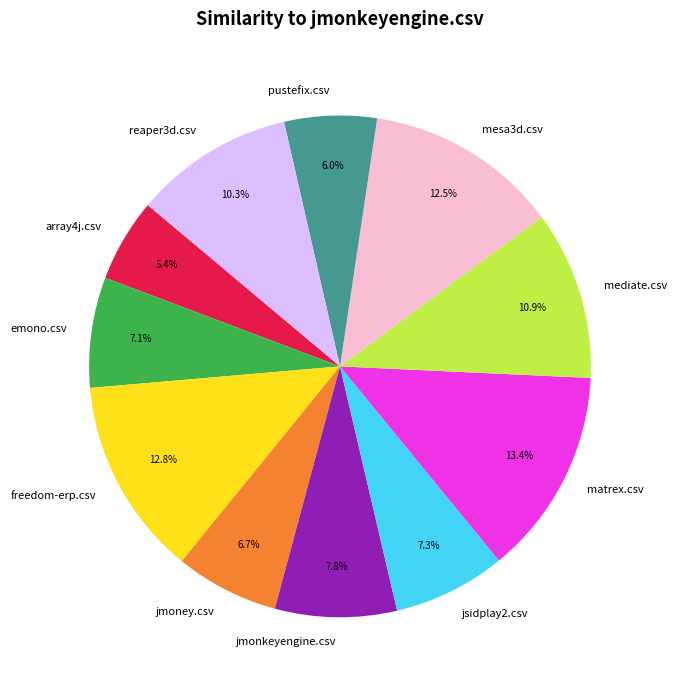

Which slice is the largest?

matrex.csv